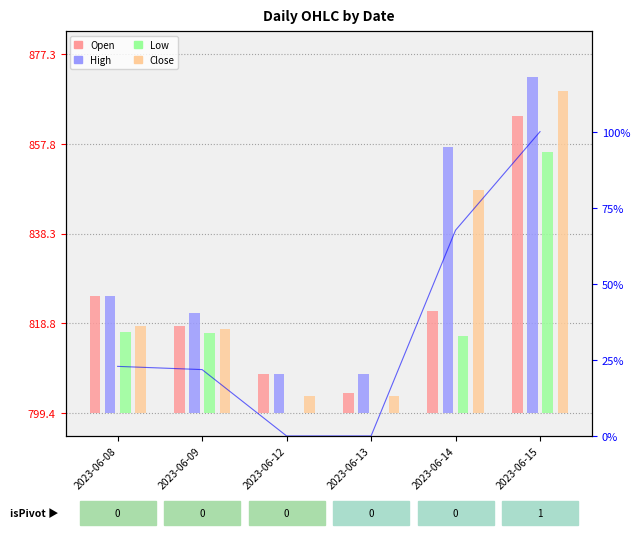

Is the value of Low at 2023-06-14 greater than the value of Close at 2023-06-15?

No